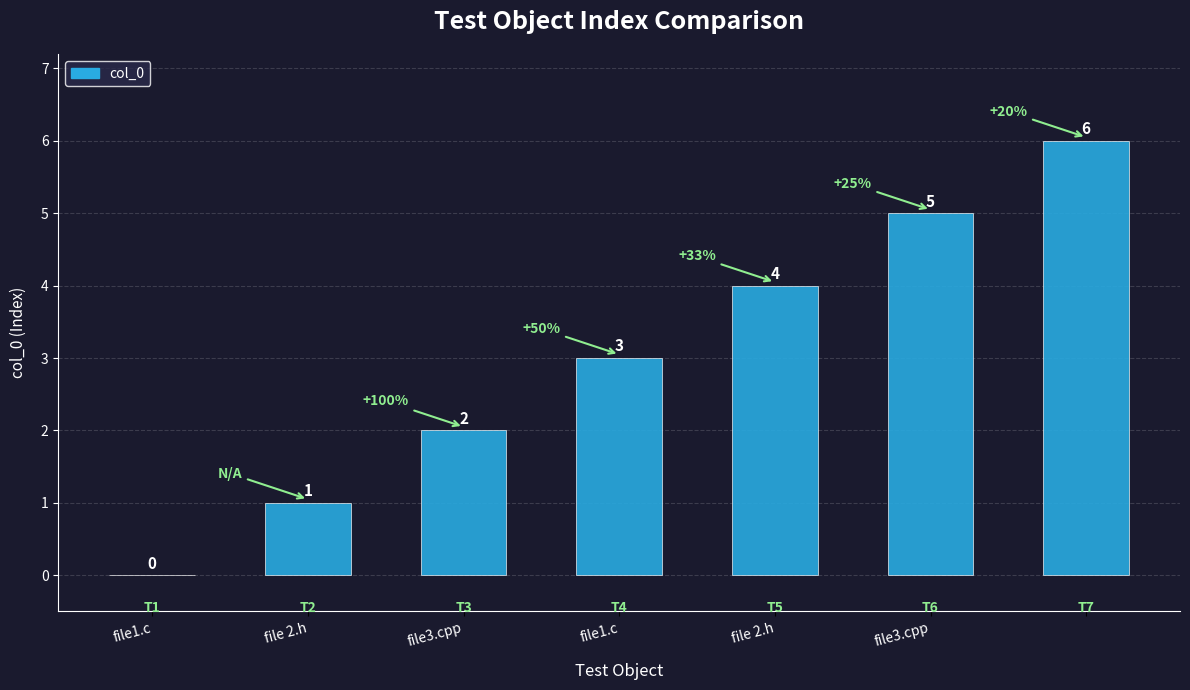

How many series are shown in this chart?

1